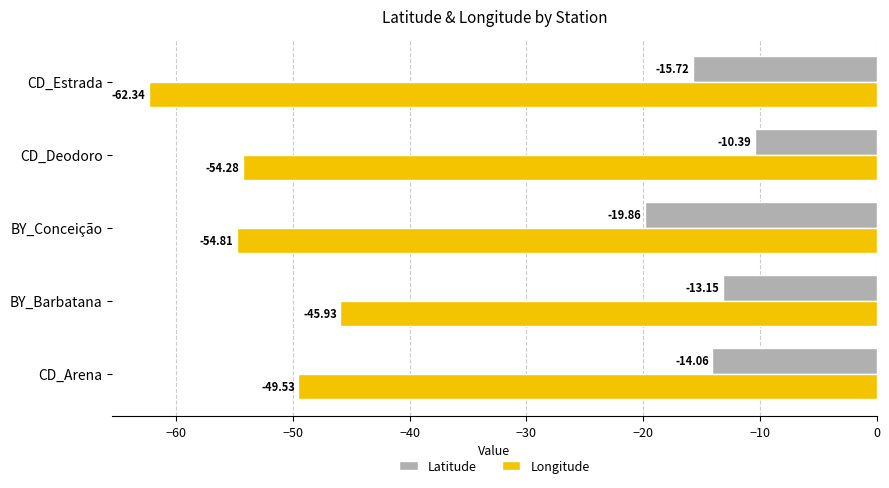

Which series has the widest spread of values?

Longitude